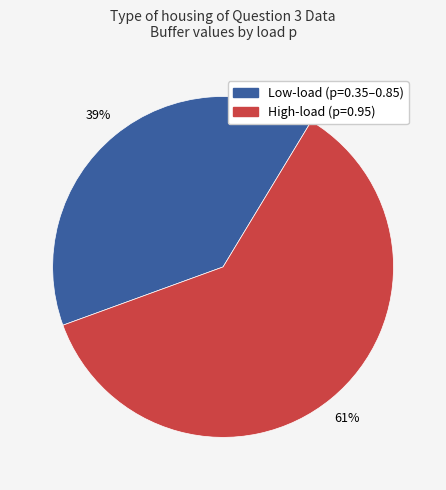

To the nearest percent, what is the difference between the largest and smallest slice percentages?

22%